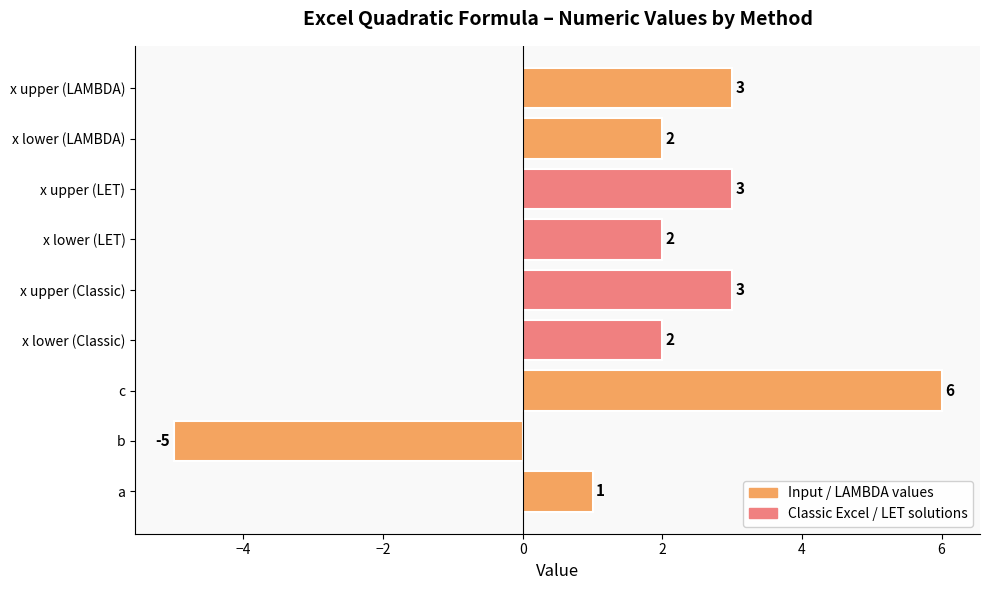

How many positive values are there?

8